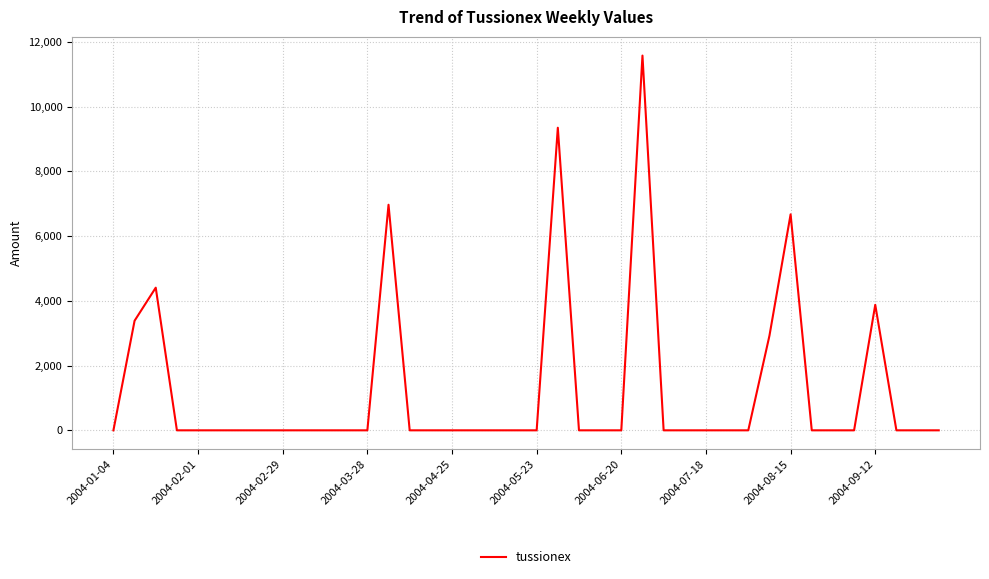

What is the greatest value displayed?

11572.9